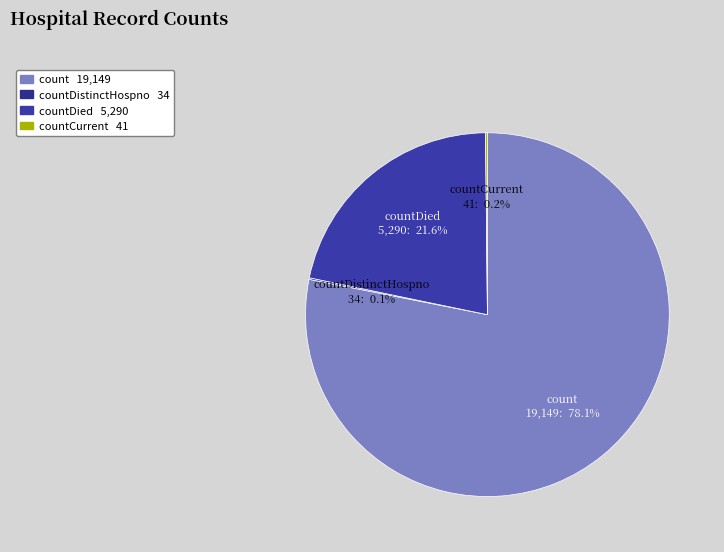

Which category accounts for the majority?

count